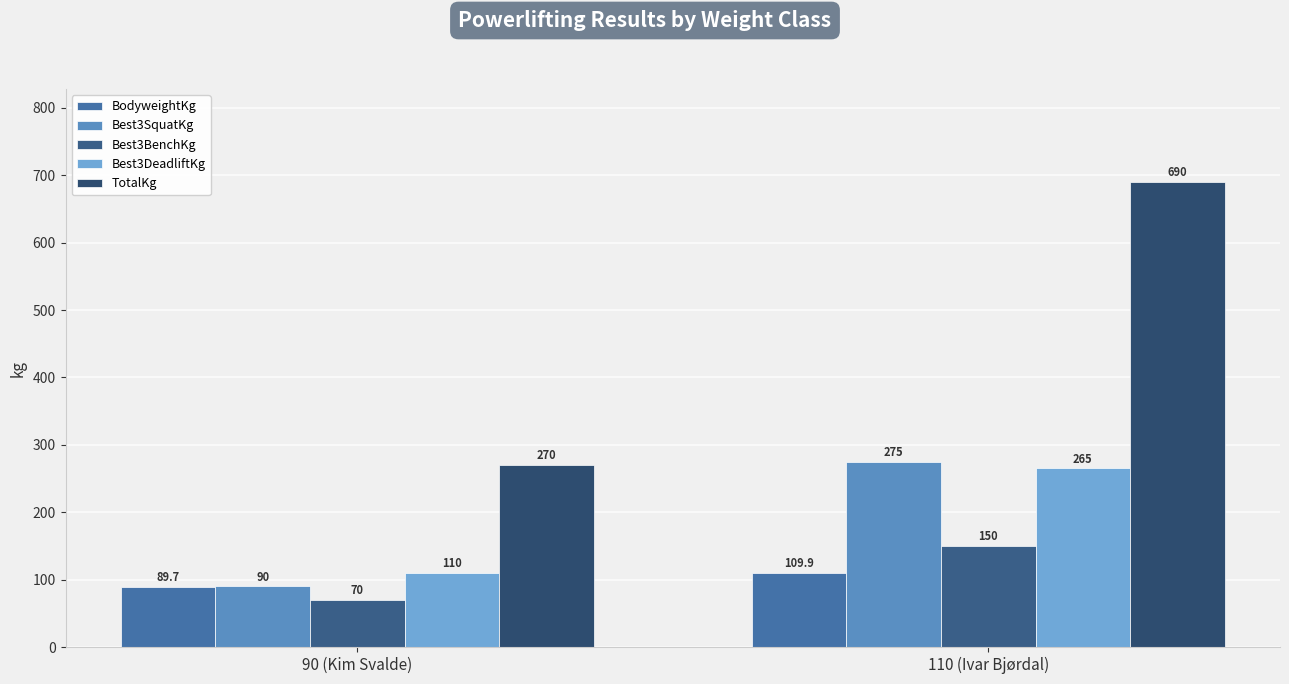

Which label corresponds to the smallest value in the chart?

90 (Kim Svalde)